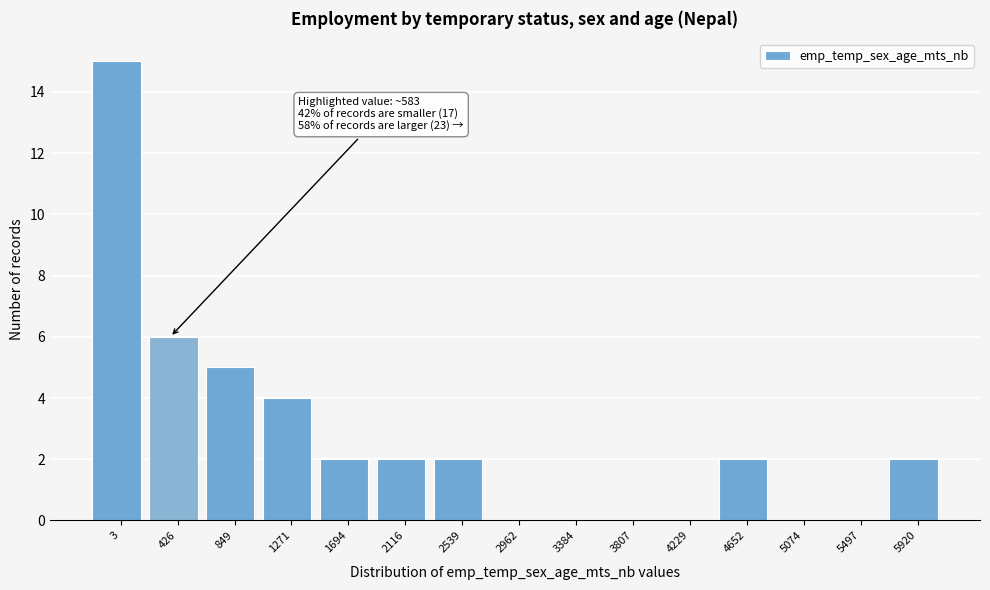

Reading left to right, transcribe all the data shown in this chart.

3=15	426=6	849=5	1271=4	1694=2	2116=2	2539=2	2962=0	3384=0	3807=0	4229=0	4652=2	5074=0	5497=0	5920=2